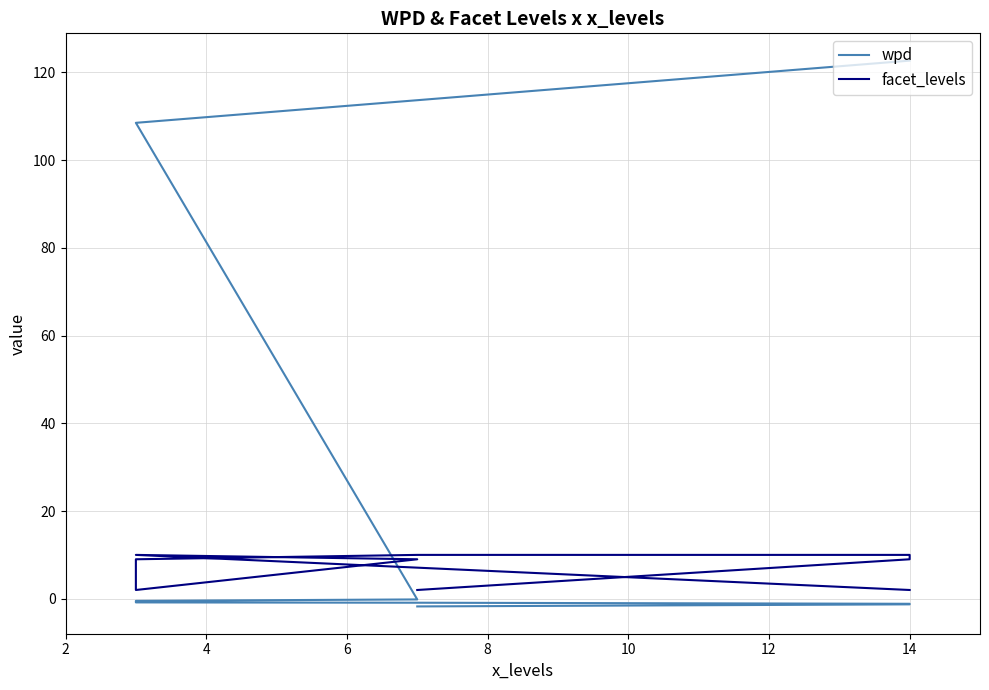

How many negative values does the wpd series have?

7